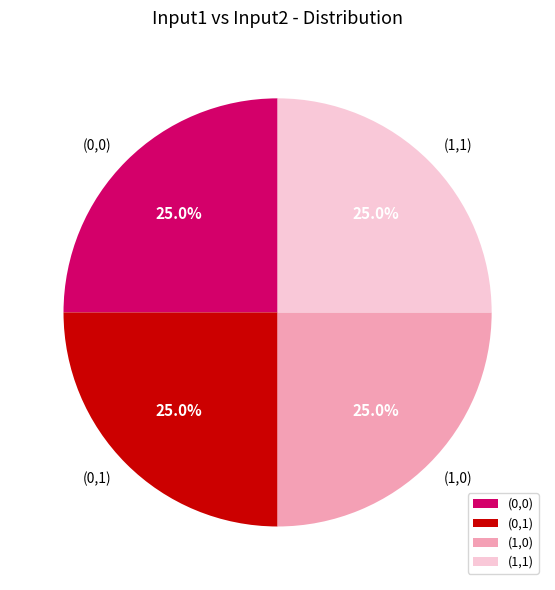

Is (0,0) the majority of the pie?

No